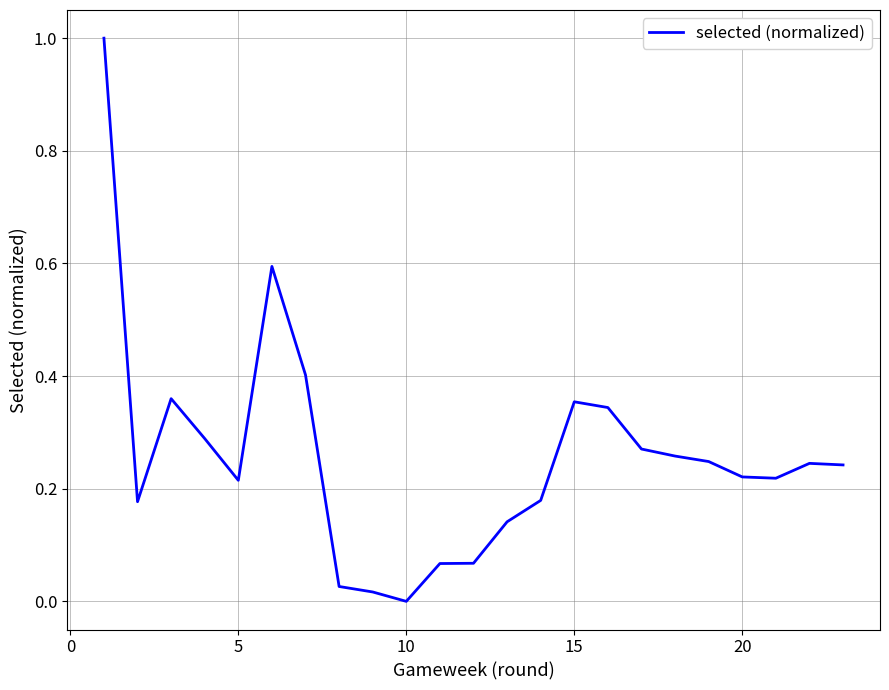

How many values are above zero?

22